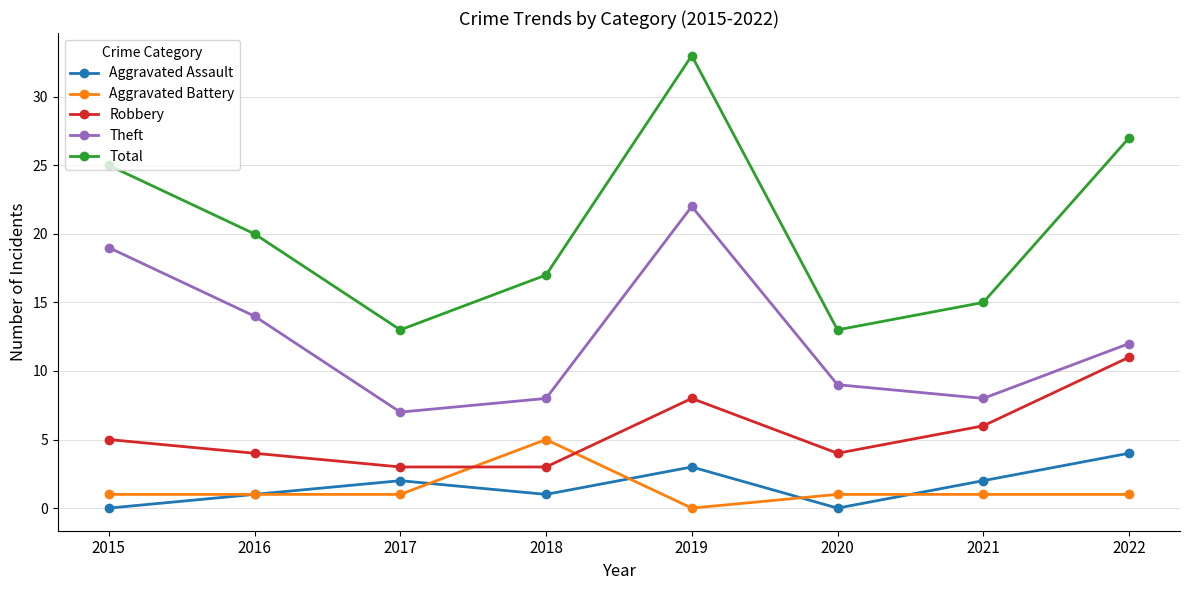

True or false: Total has a value of 15 at 2021.

True